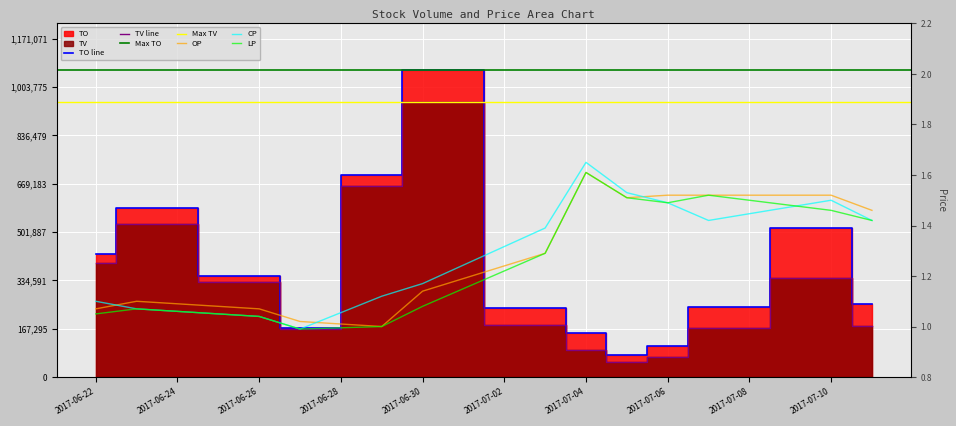

True or false: LP and TV cross at least once.

False